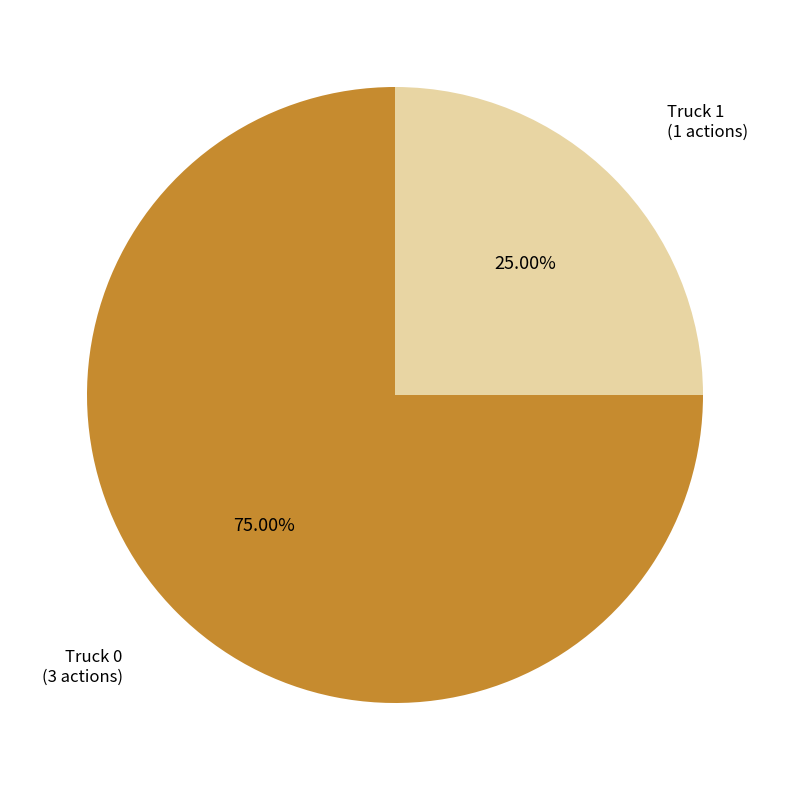

Count the number of slices in the pie.

2